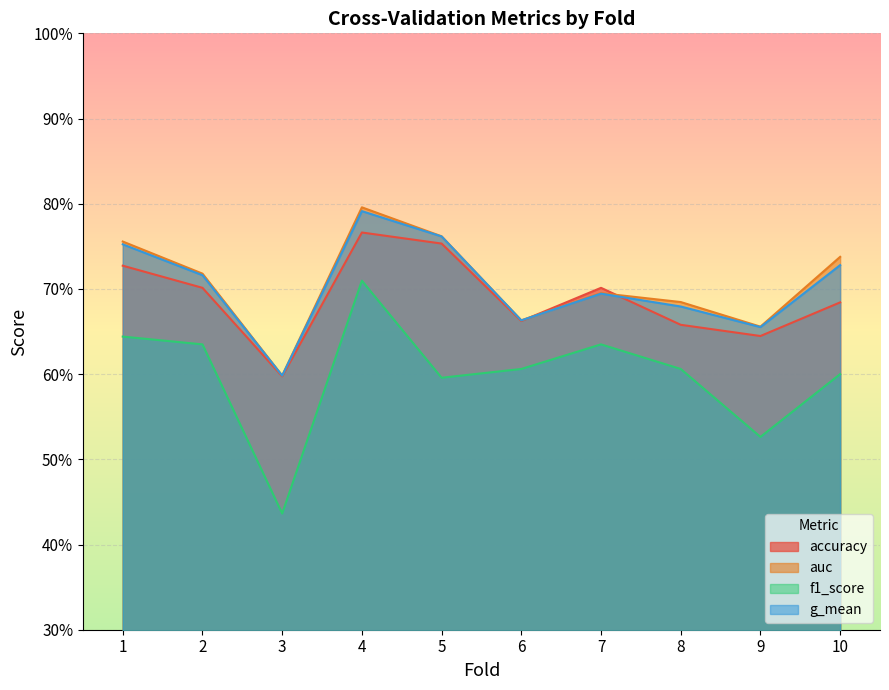

Reading left to right, extract all data points from this chart.

accuracy: 1=0.7	2=0.7	3=0.6	4=0.8	5=0.8	6=0.7	7=0.7	8=0.7	9=0.6	10=0.7
auc: 1=0.8	2=0.7	3=0.6	4=0.8	5=0.8	6=0.7	7=0.7	8=0.7	9=0.7	10=0.7
f1_score: 1=0.6	2=0.6	3=0.4	4=0.7	5=0.6	6=0.6	7=0.6	8=0.6	9=0.5	10=0.6
g_mean: 1=0.8	2=0.7	3=0.6	4=0.8	5=0.8	6=0.7	7=0.7	8=0.7	9=0.7	10=0.7